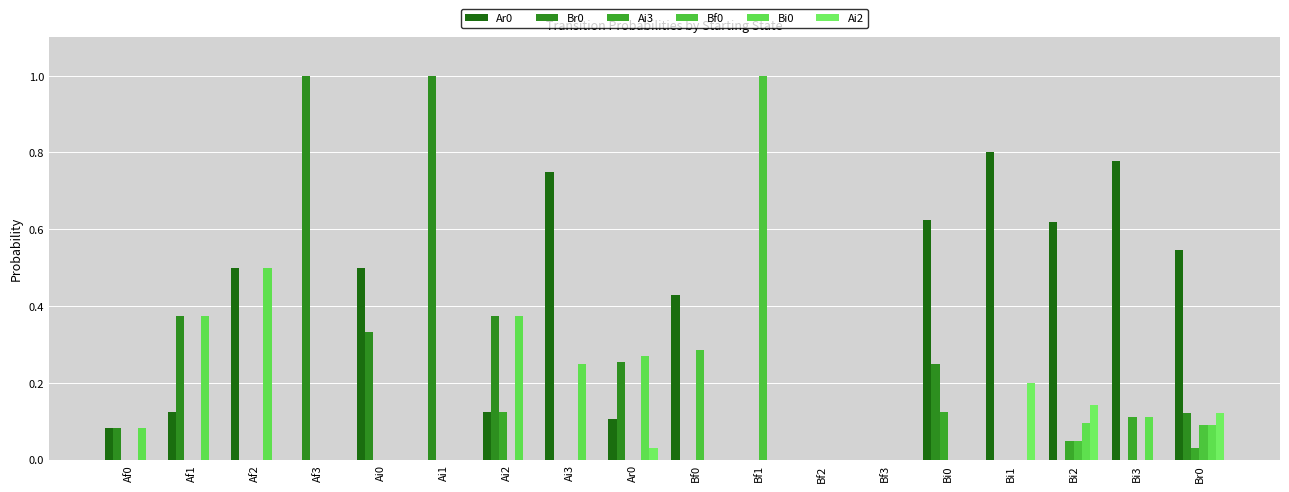

What is the value of the Ai2 bar at the 18th from the left?

0.1